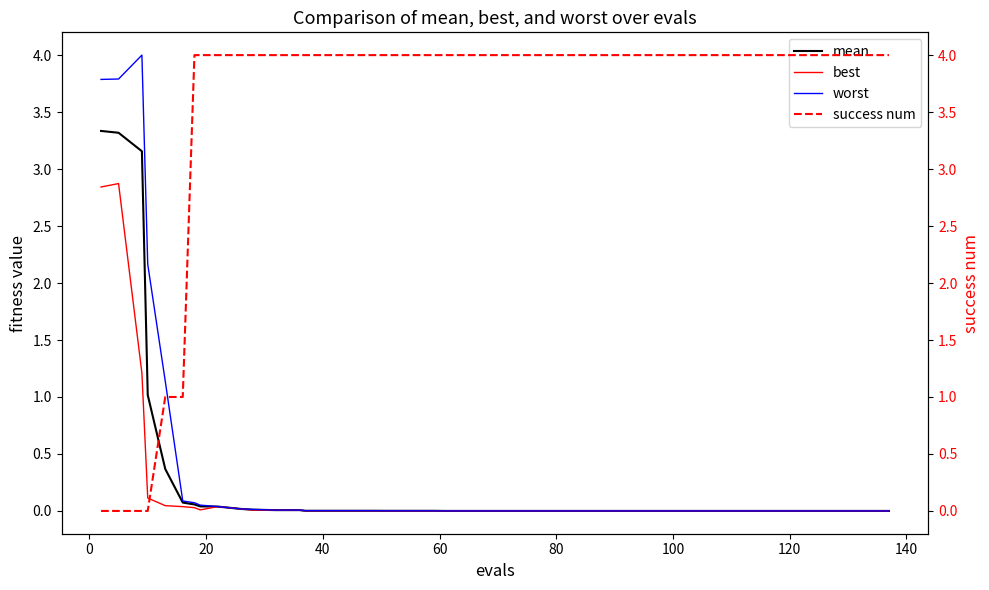

What is the highest value of the best series?

2.9